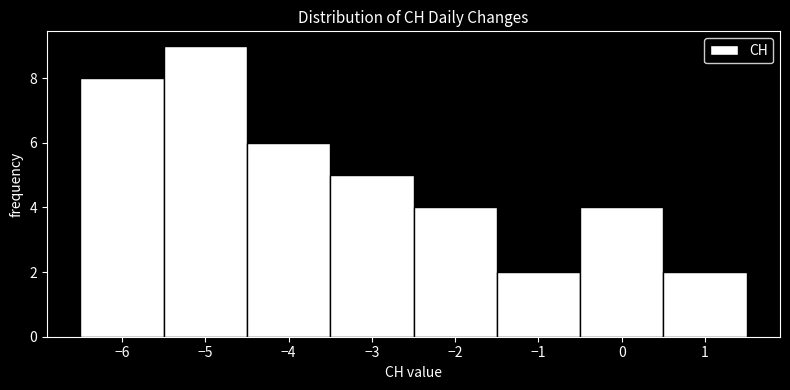

What is the height of the bar covering -5.5 to -4.5 on the x-axis? The values are not printed on the chart, so give them approximately, as read against the axis.

9